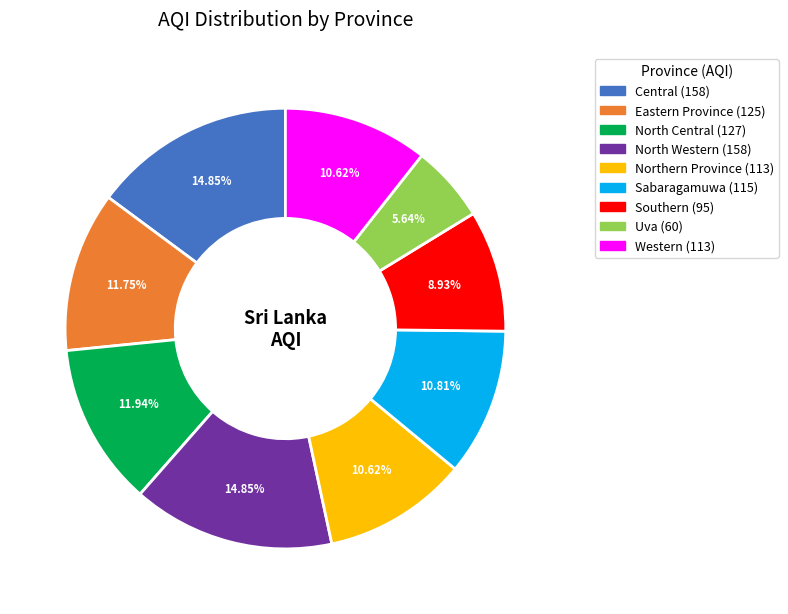

Does any single category account for the majority?

No